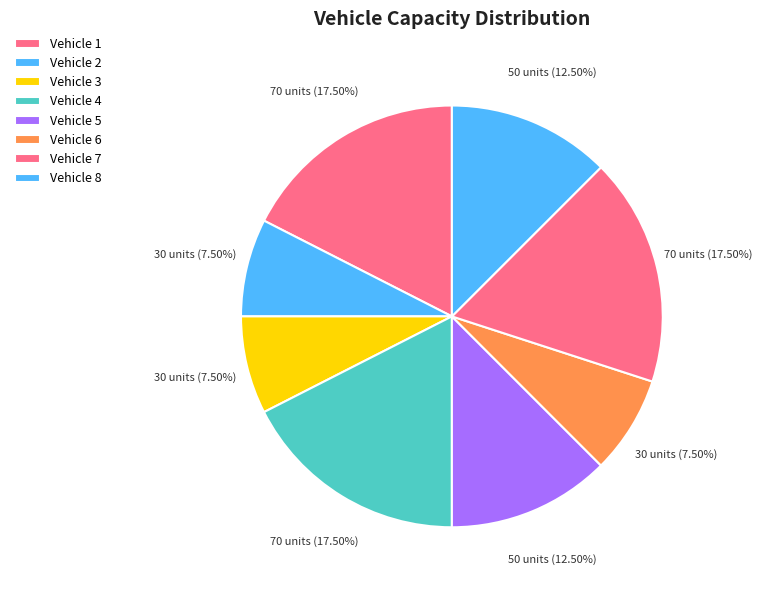

What is the smallest slice in the pie chart?

Vehicle 2